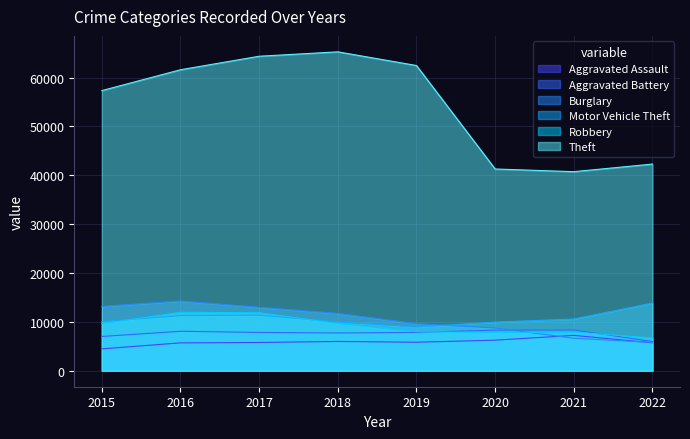

What are all the series names shown in the legend?

Aggravated Assault, Aggravated Battery, Burglary, Motor Vehicle Theft, Robbery, Theft